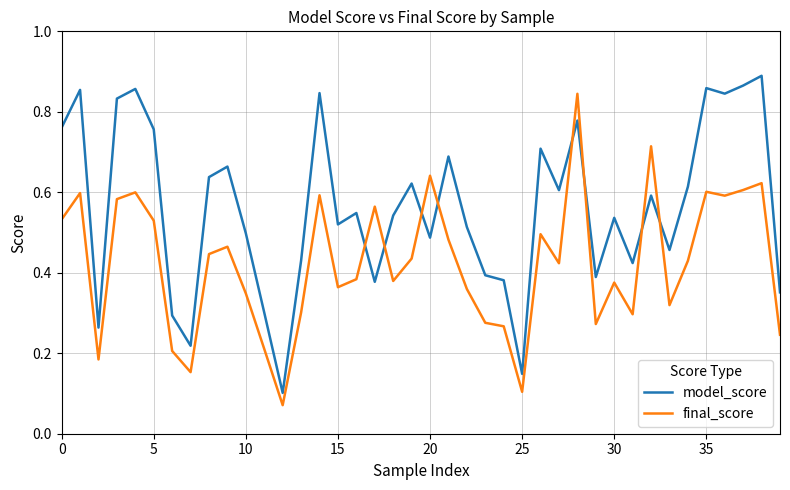

Which series has the largest total across all categories?

model_score